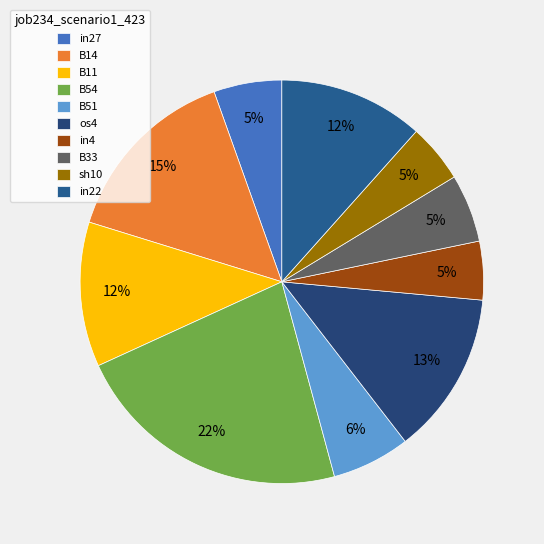

To the nearest percent, what portion does B33 represent?

5%